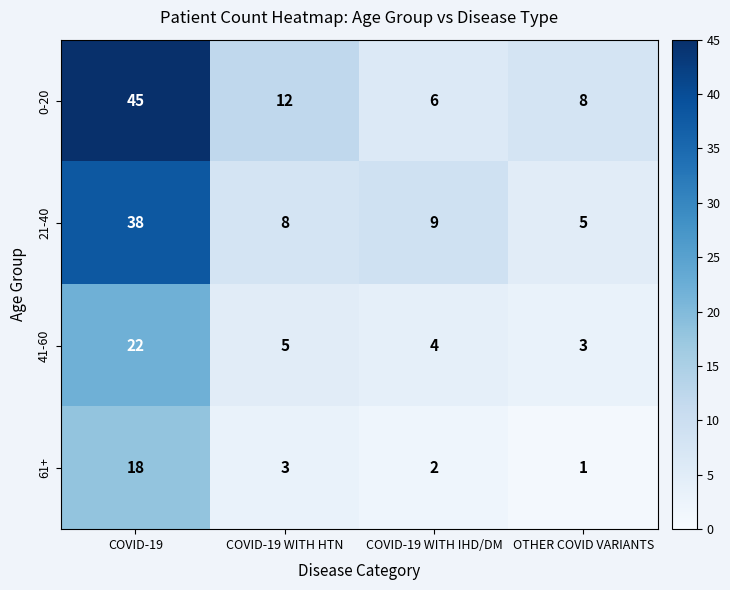

Which series has the widest spread of values?

0-20